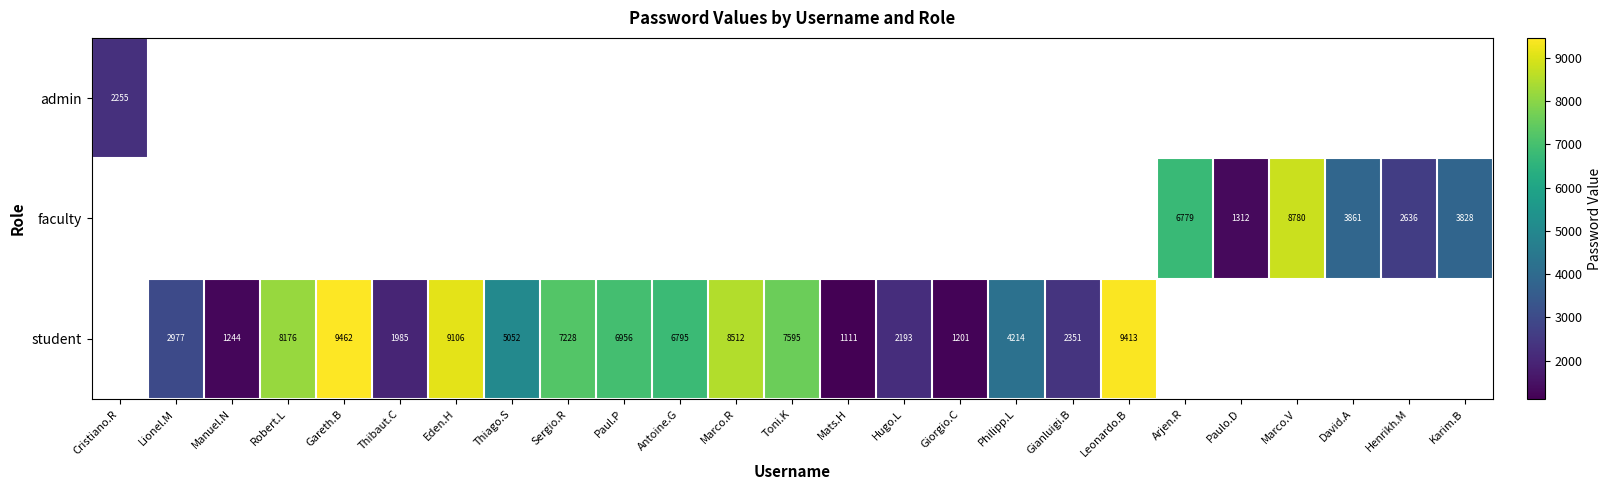

Is the value of admin at Cristiano.R greater than the value of student at Gianluigi.B?

No